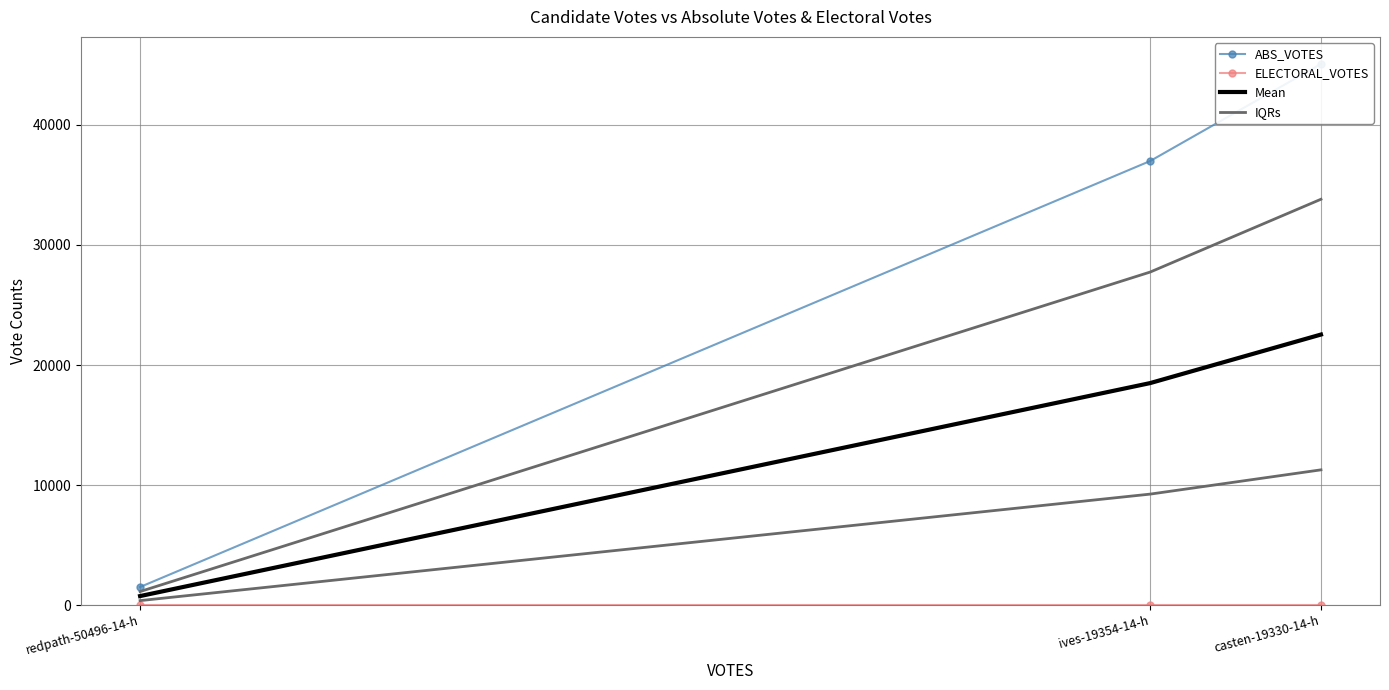

Which category has the highest value across all series?

casten-19330-14-h